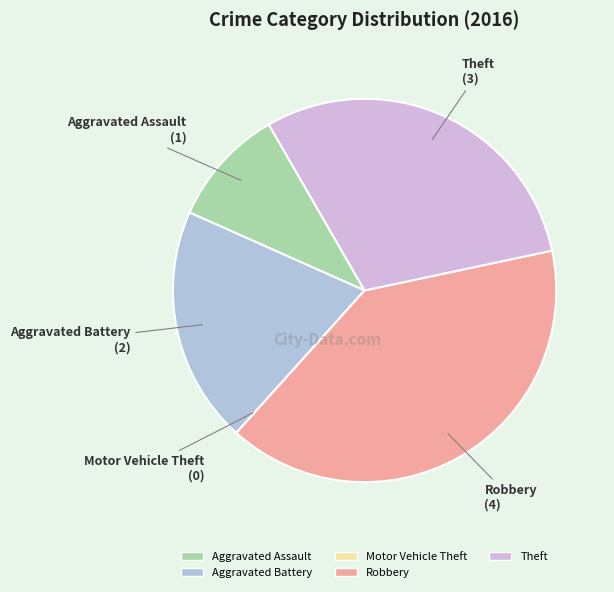

Is Aggravated Assault the majority of the pie?

No